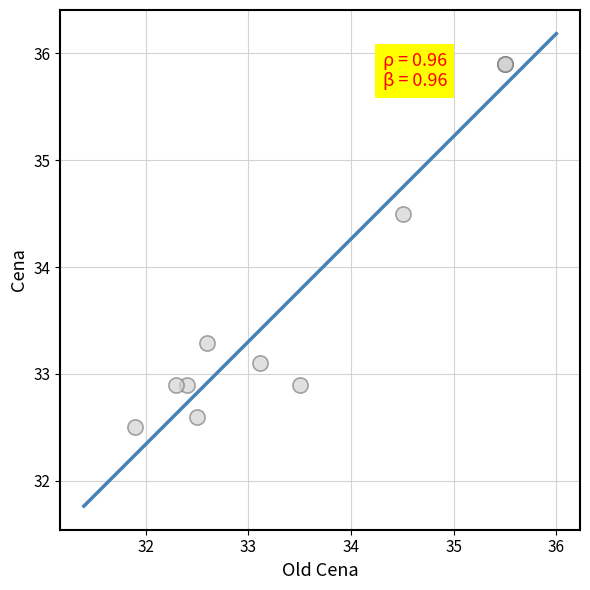

What Y value in the scatter plot is closest to 34?

34.5